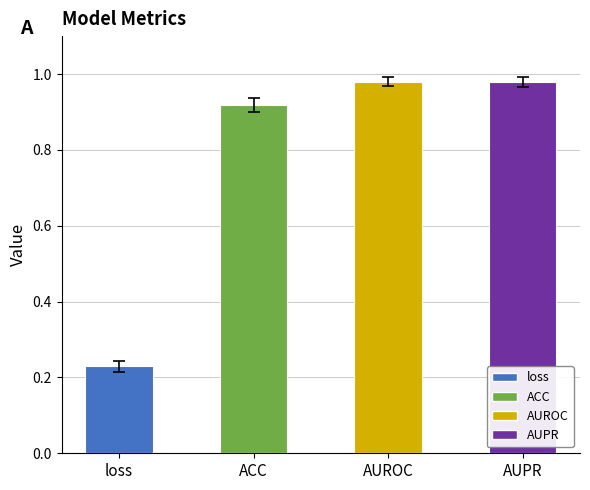

What is the label of the 2nd bar from the left?

ACC